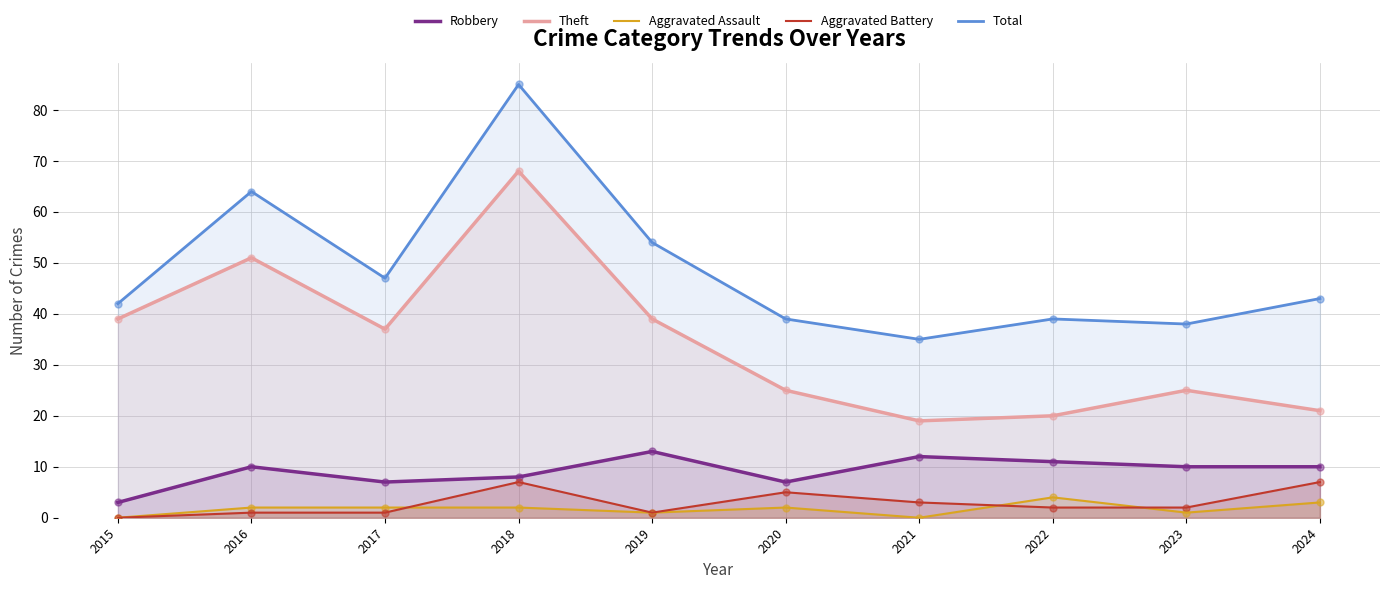

Which series contains the highest Y value?

Total